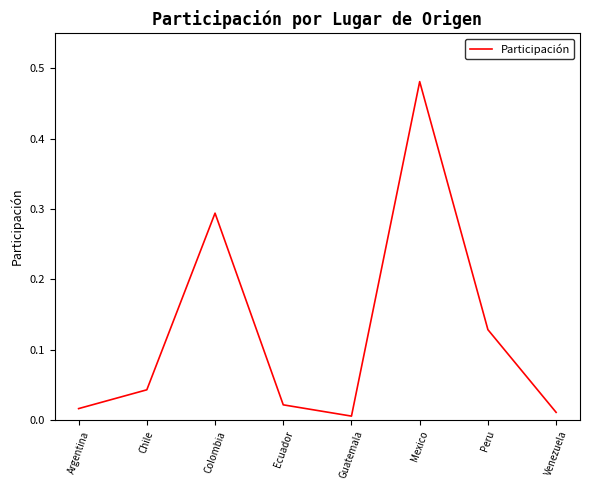

Where is the first local minimum?

Guatemala